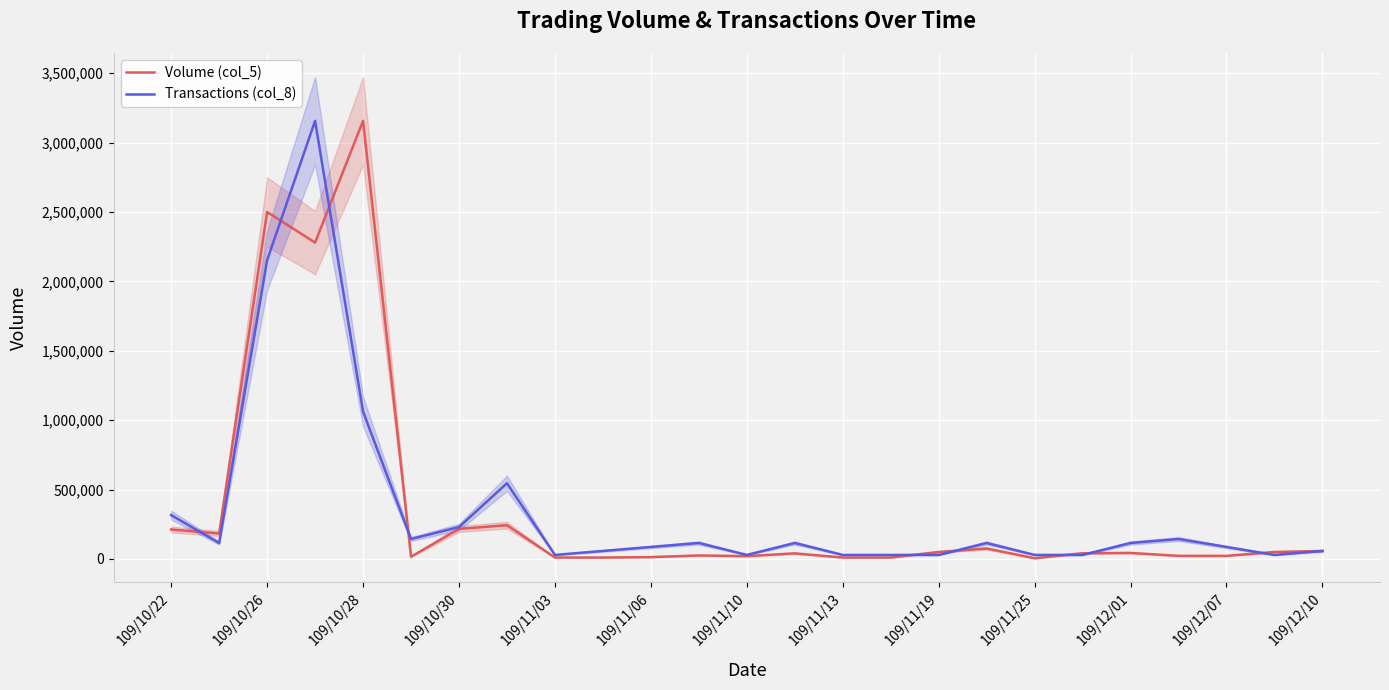

What is the minimum value shown in the chart?

5000.0